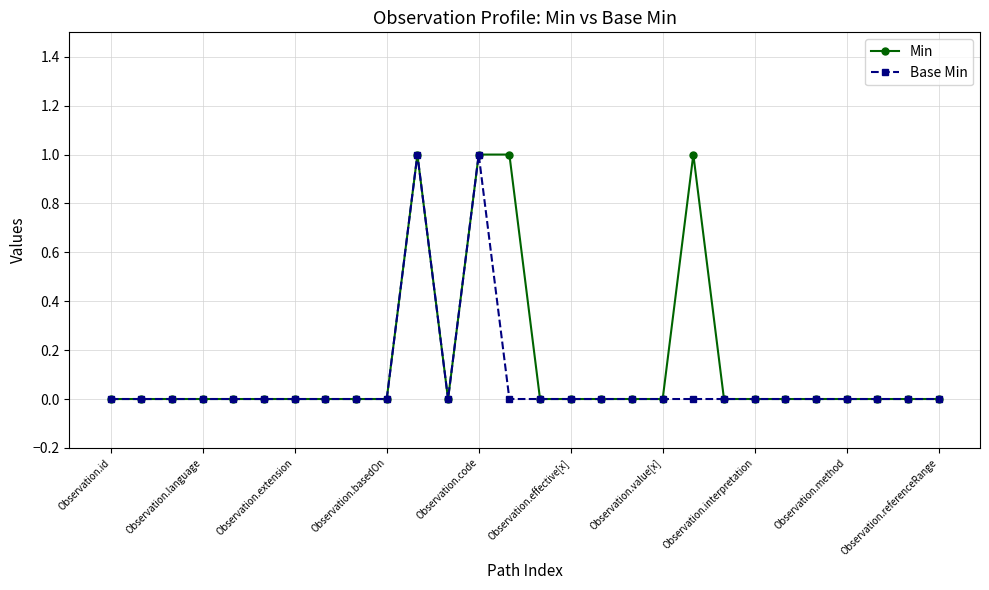

Rank the series by their average value, from lowest to highest.

Base Min, Min